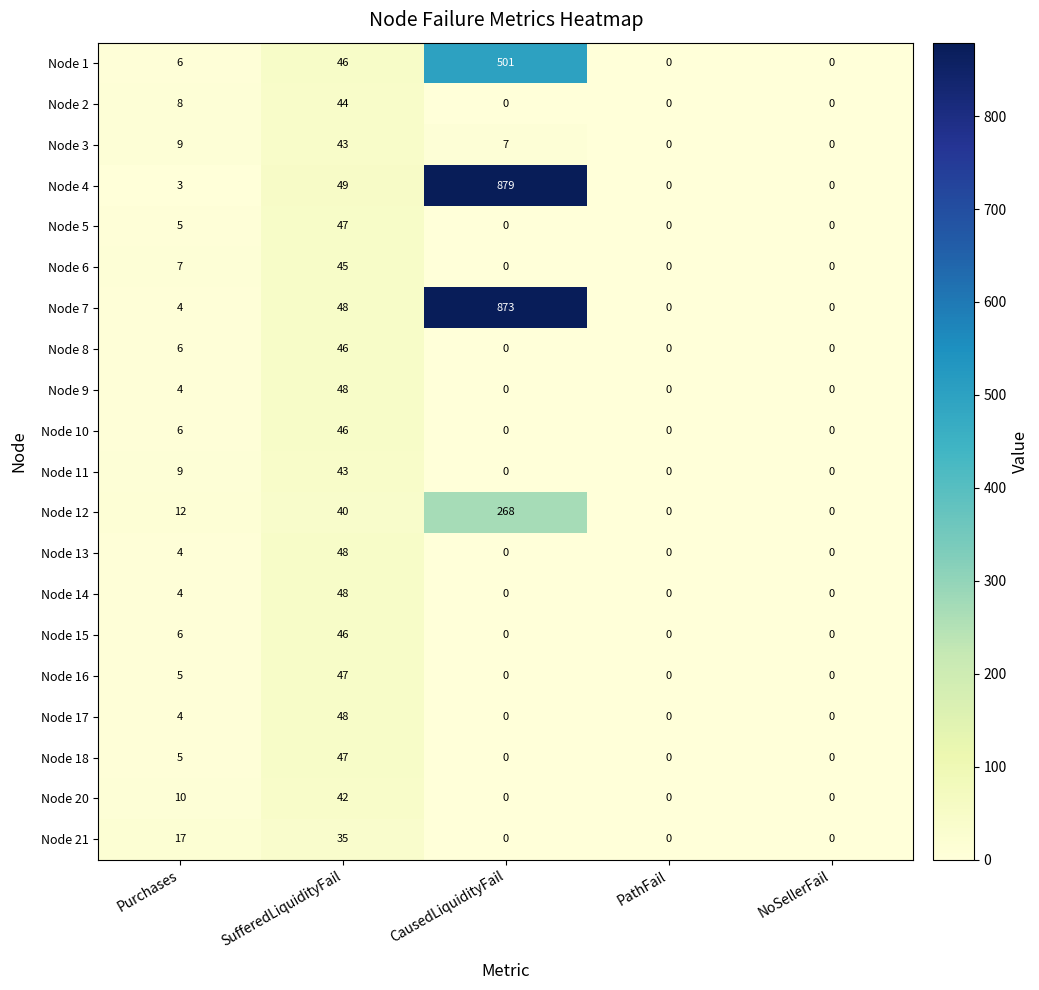

Which series has the largest total across all categories?

Node 4